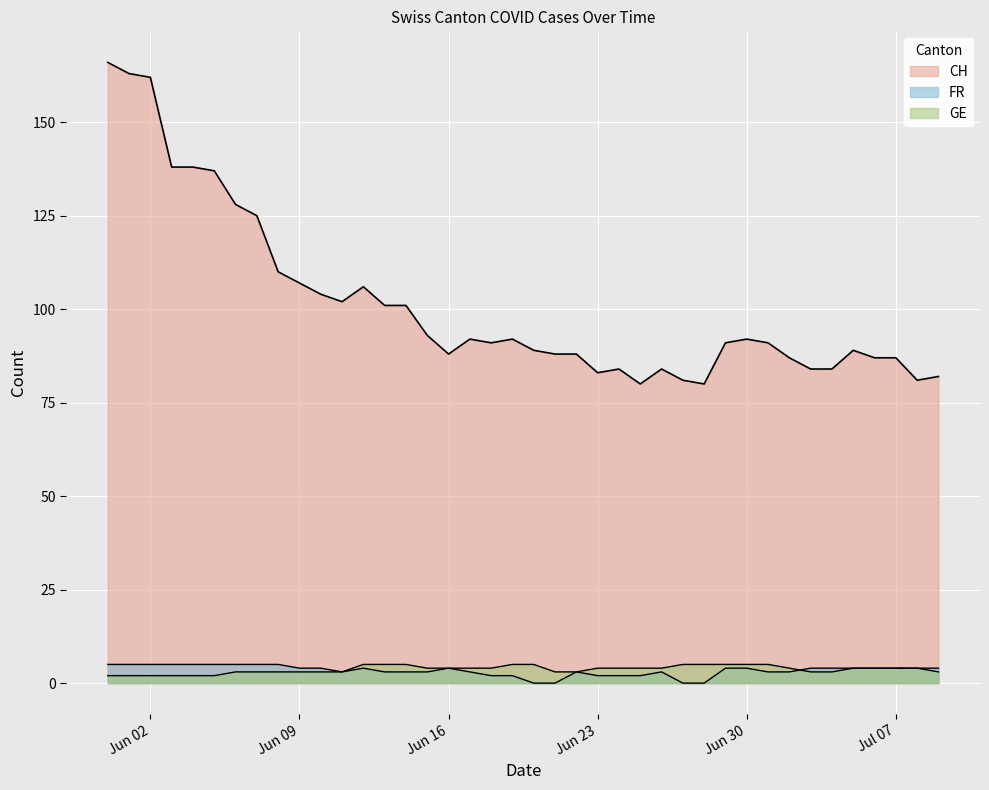

Which series has the widest spread of values?

CH